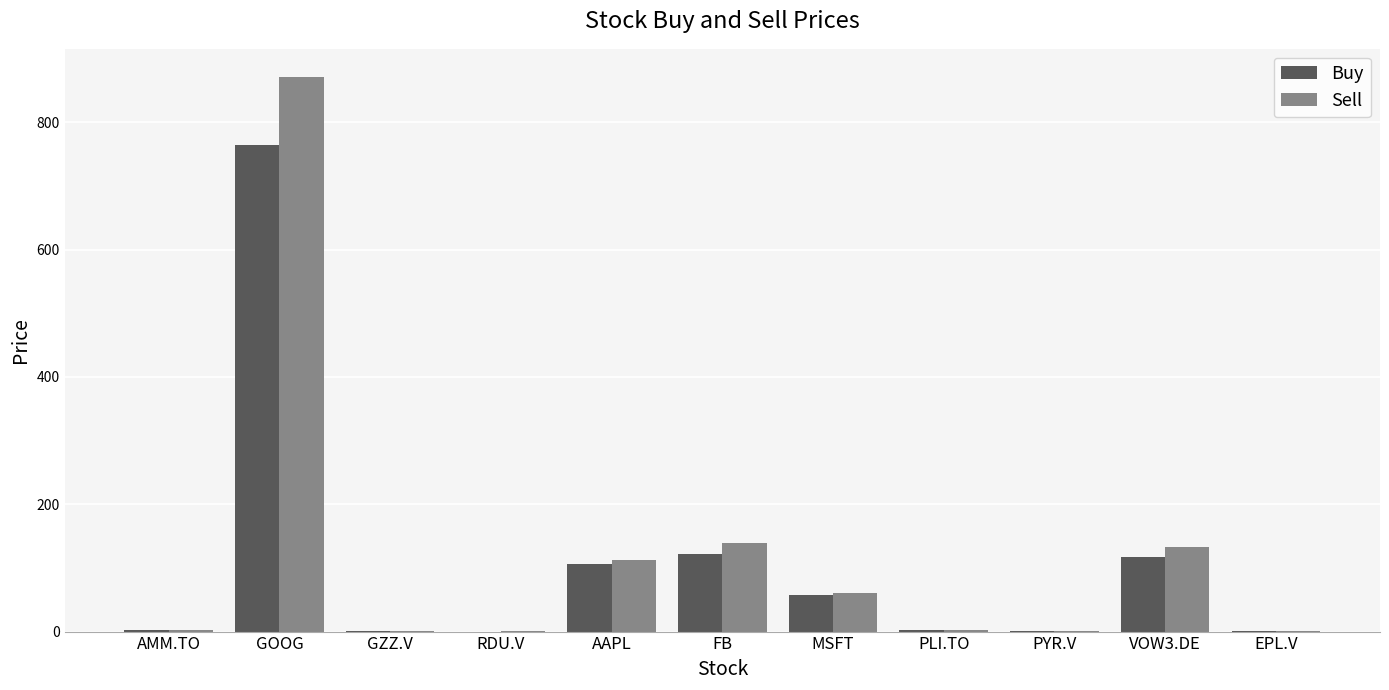

At which category is the sum across all series the highest?

GOOG